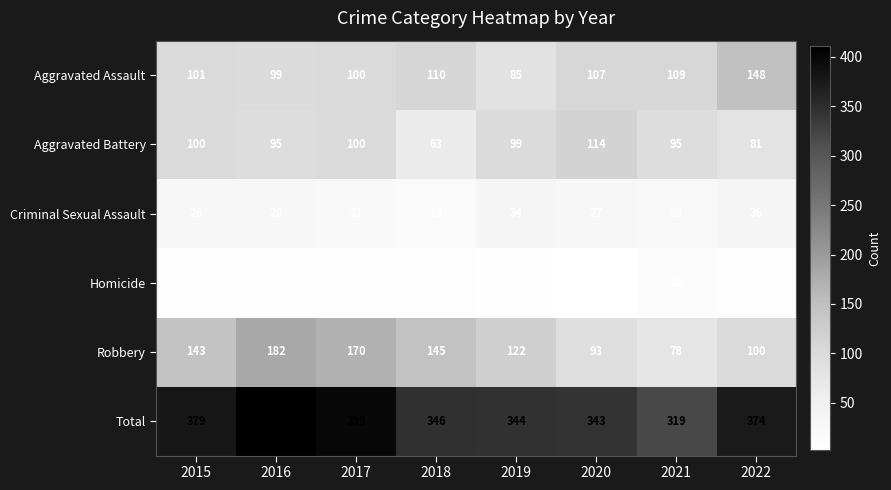

What is the approximate value of Aggravated Battery at 2018, to the nearest 10?

60